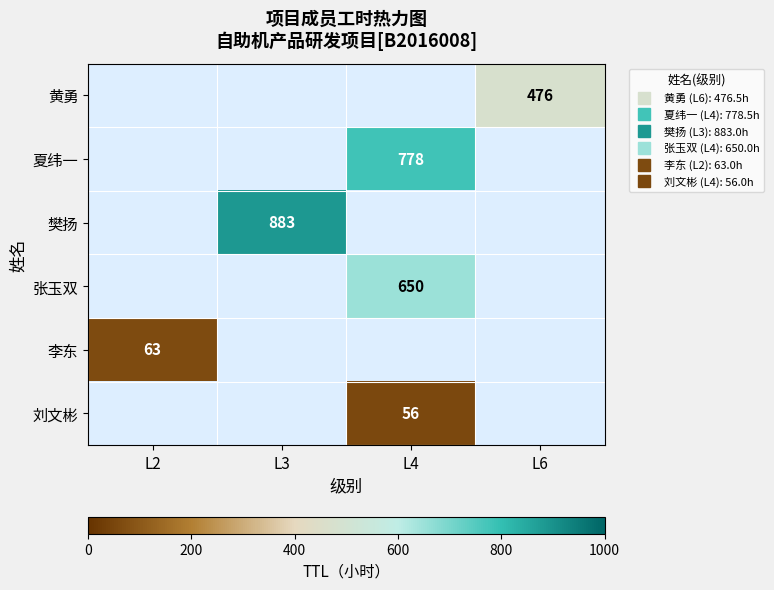

Which has a higher value, L3 or L4?

L4